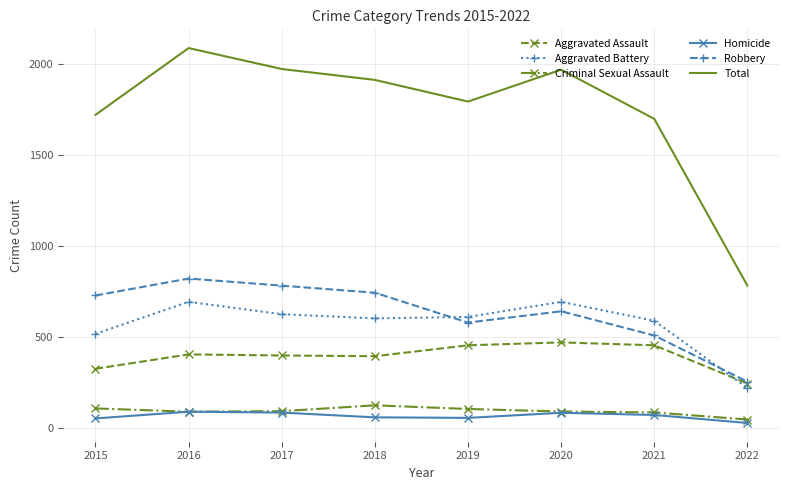

In Aggravated Battery, how many points are lower than both neighbors (excluding endpoints)?

1